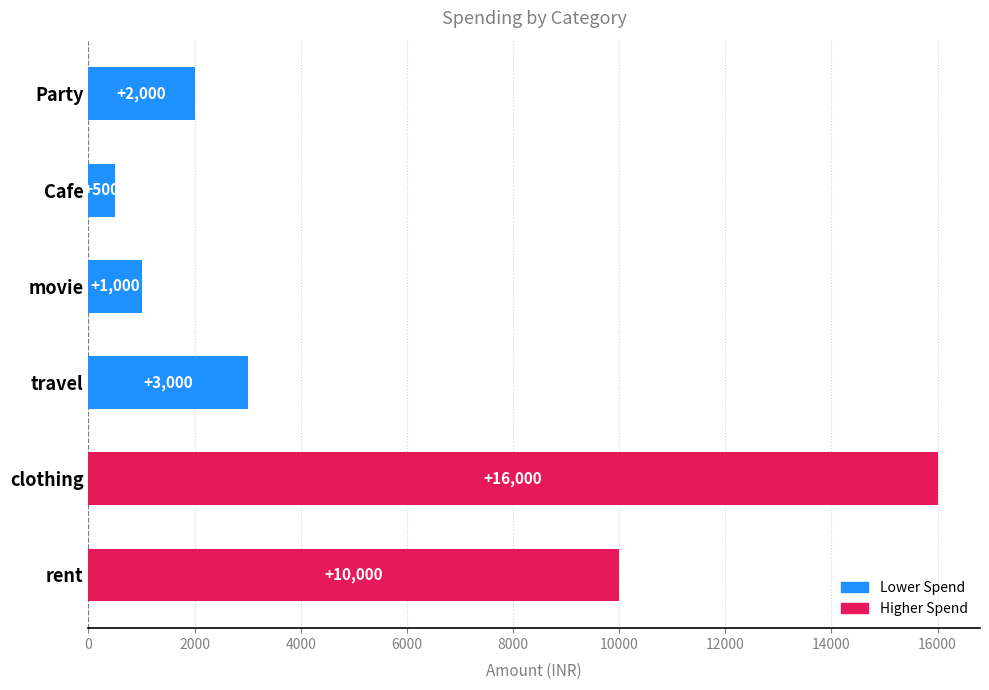

Between travel and rent, which is larger?

rent